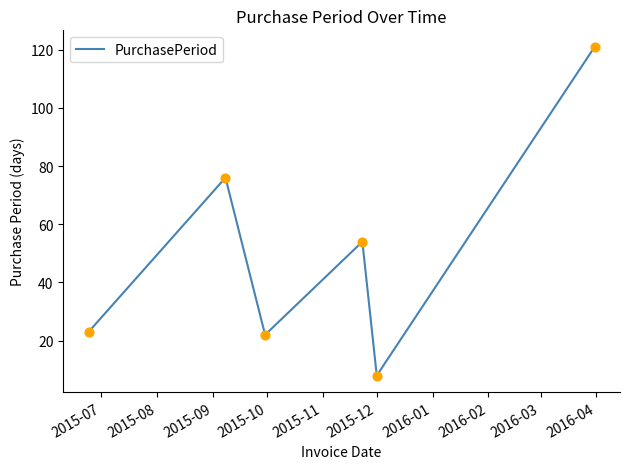

What is the sum of all values?

304